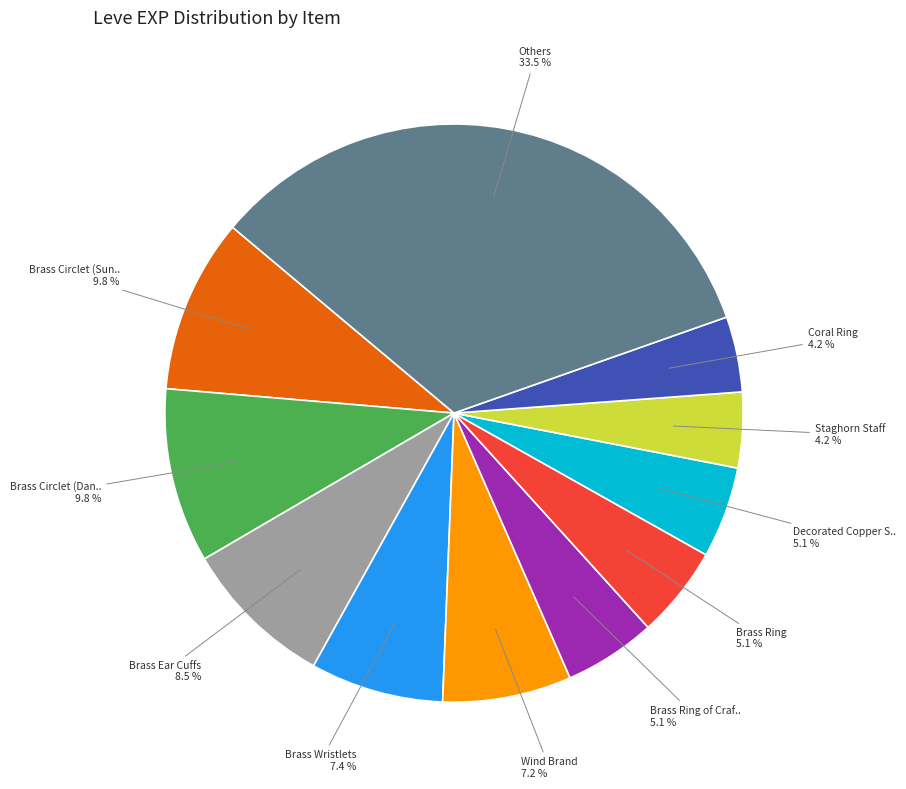

Is there any slice that represents more than half of the pie?

No